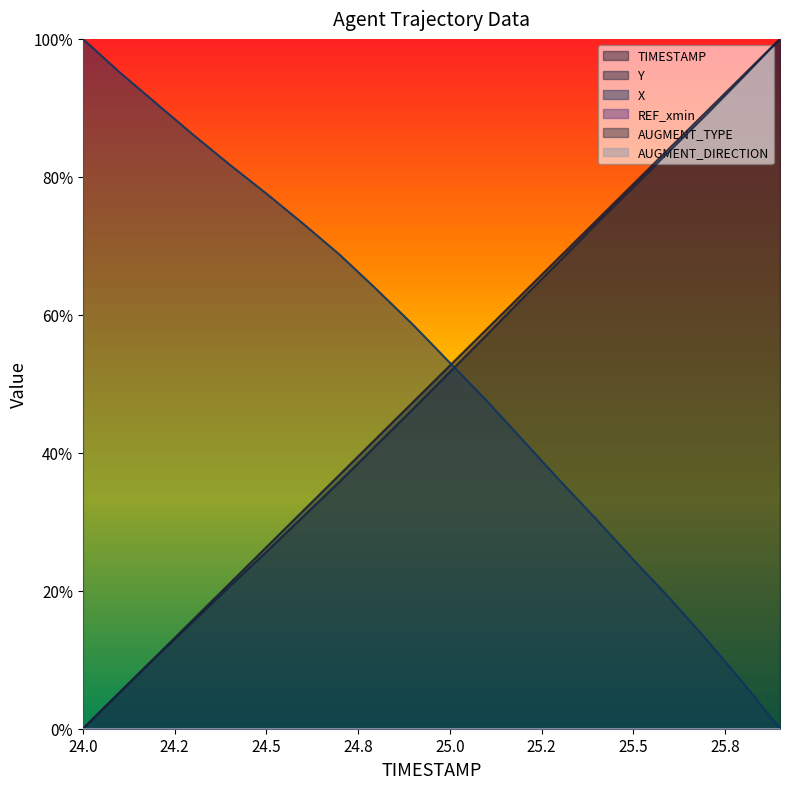

Which series has the widest spread of values?

TIMESTAMP